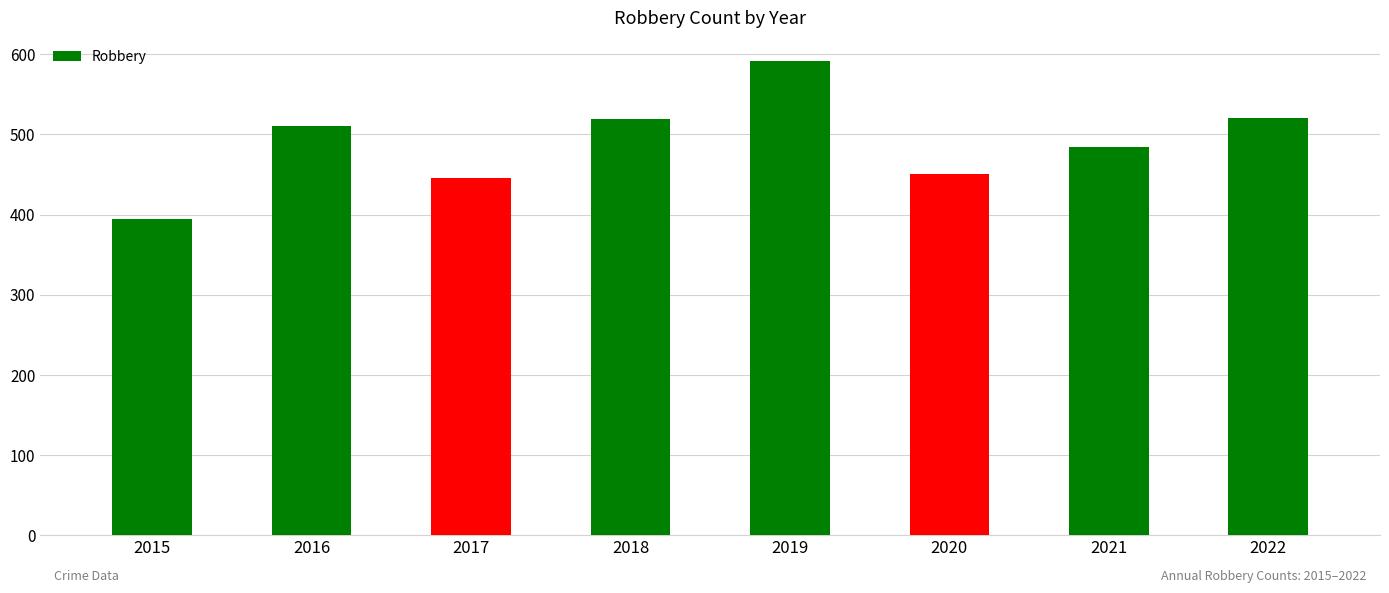

Does the chart contain stacked bars?

No